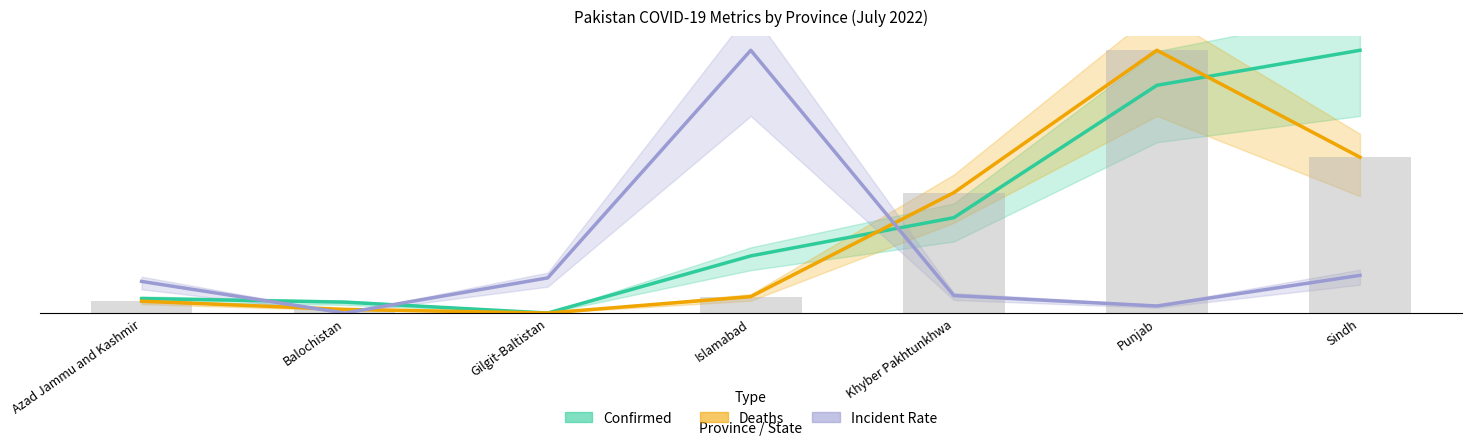

Reading left to right, what are all the values shown in this chart?

Confirmed: 5.2	3.9	0.0	20.7	34.5	82.3	95.0
Deaths: 4.3	1.3	0.0	5.9	43.5	95.0	56.3
Incident Rate: 11.4	0.0	12.7	95.0	6.3	2.5	13.6
Deaths (raw): 4.3	1.3	0.0	5.9	43.5	95.0	56.3